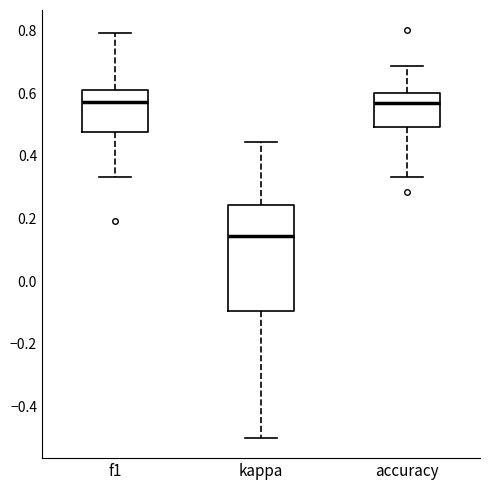

Reading left to right, transcribe this box plot: for each box, give where its median line is, the range the box spans, and where its two whiskers end, as read against the y-axis. The values are not printed on the chart, so give them approximately, as read against the axis.

f1: median 0.58, box 0.48 to 0.60, whiskers 0.34 to 0.80
kappa: median 0.14, box -0.10 to 0.24, whiskers -0.50 to 0.44
accuracy: median 0.56, box 0.50 to 0.60, whiskers 0.34 to 0.68